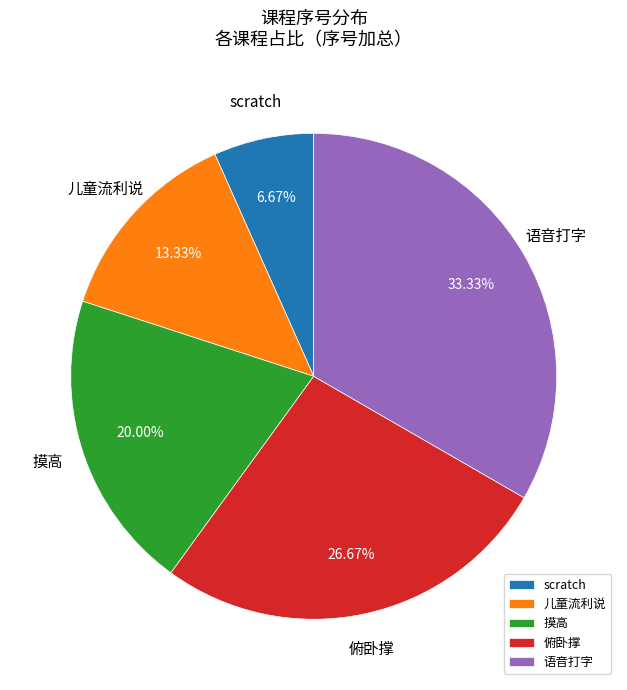

To the nearest percent, what is the difference between the 俯卧撑 and 语音打字 slice percentages?

7%